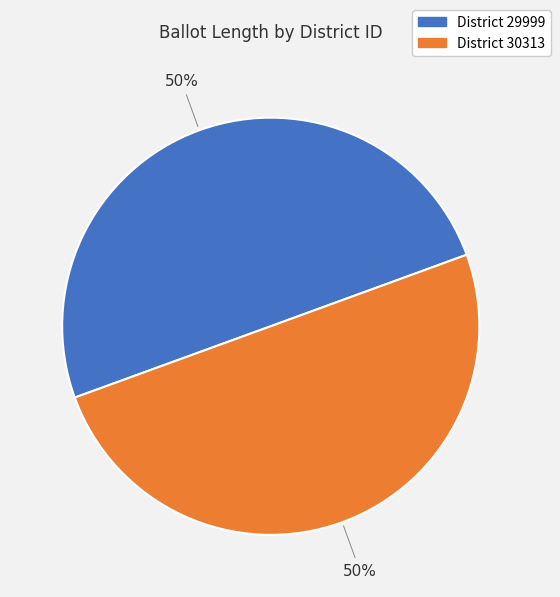

To the nearest percent, what is the average slice percentage?

50%